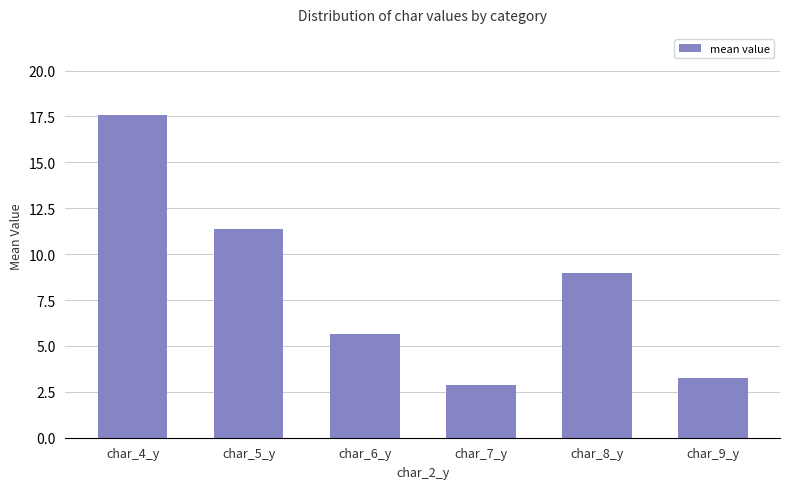

At which category does the chart reach its peak across all series?

char_4_y